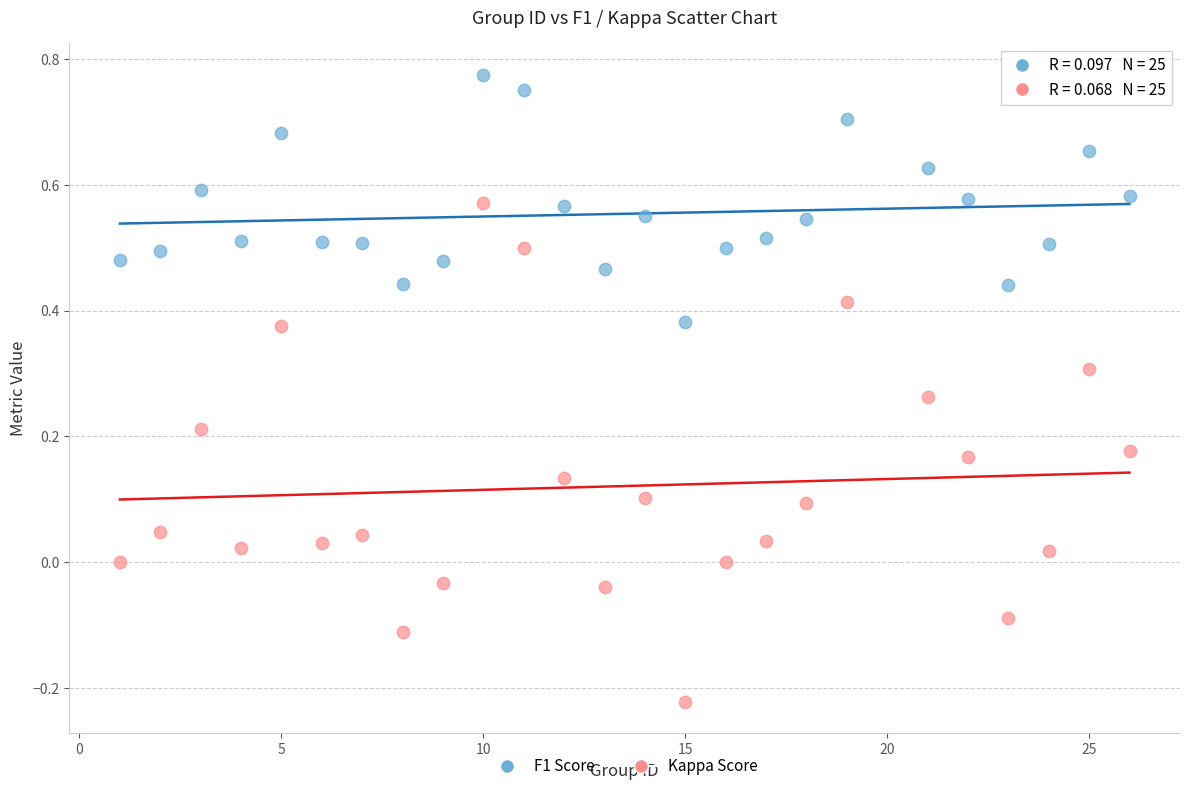

Across all data points, what is the range of X values (max minus min)?

25.0